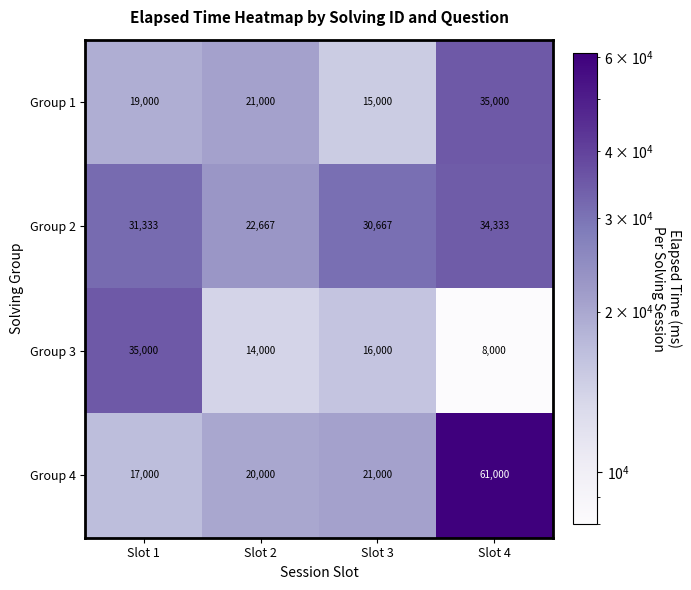

The value of Group 3 at Slot 4 is 8000. True or false?

True